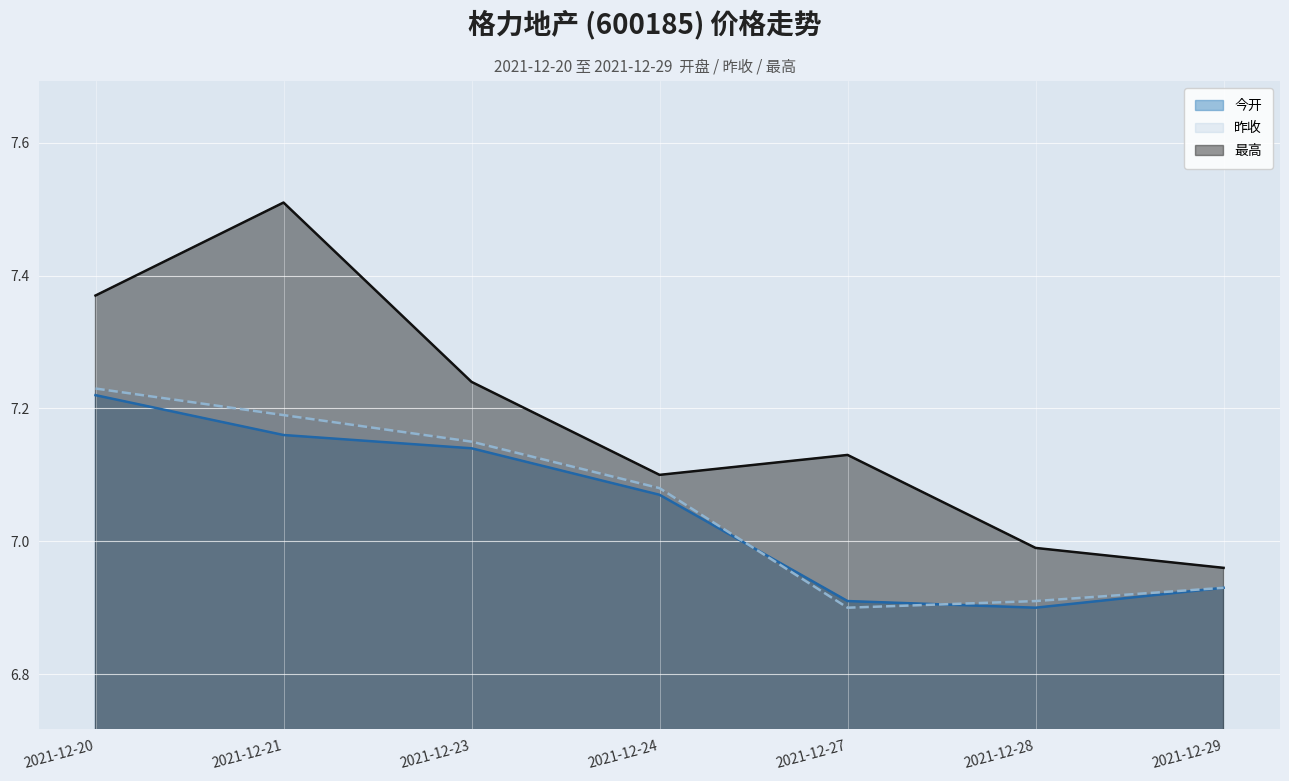

Rank the series by their maximum value, from highest to lowest.

最高, 昨收, 今开